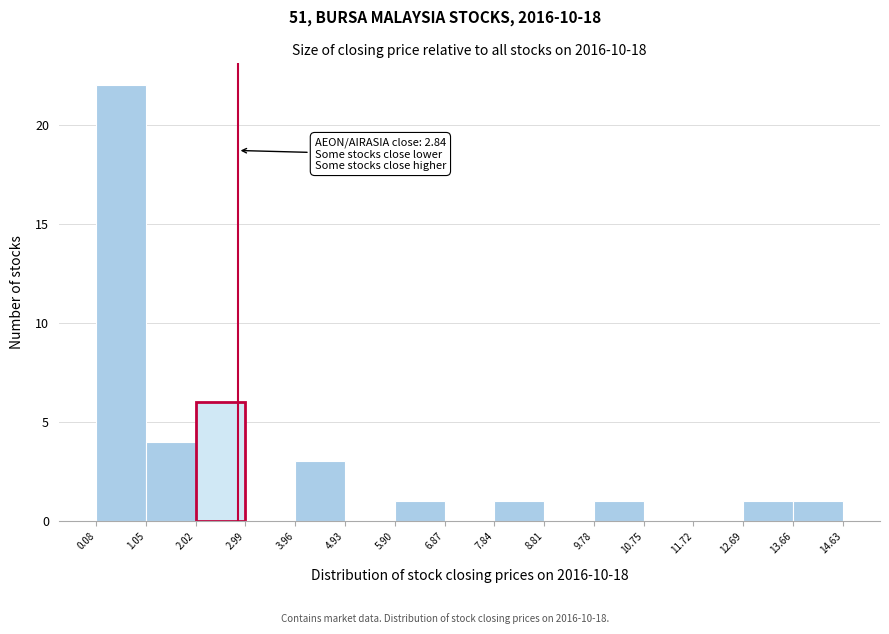

Over which range of the x-axis is the bar tallest?

0.08 to 1.05